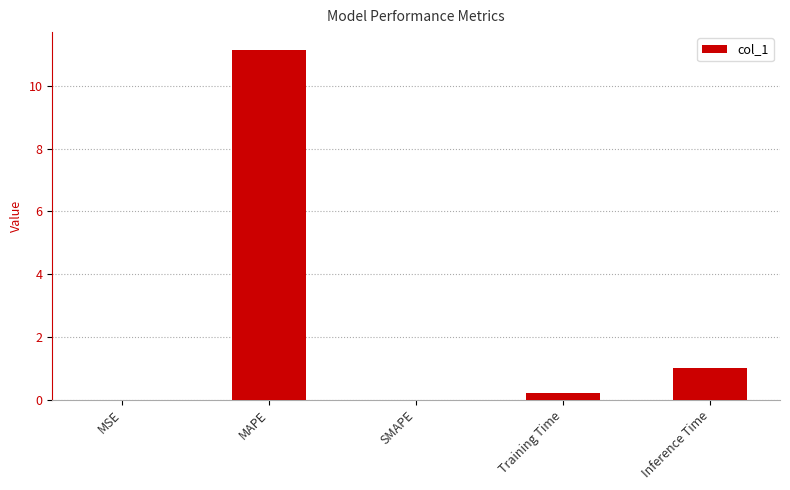

Which has a higher value, Inference Time or Training Time?

Inference Time